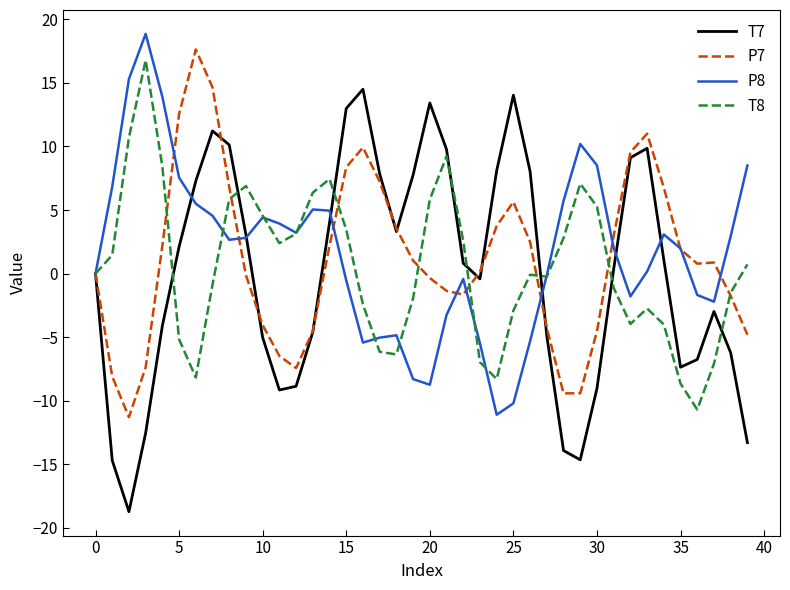

Which series has the largest range (max minus min)?

T7